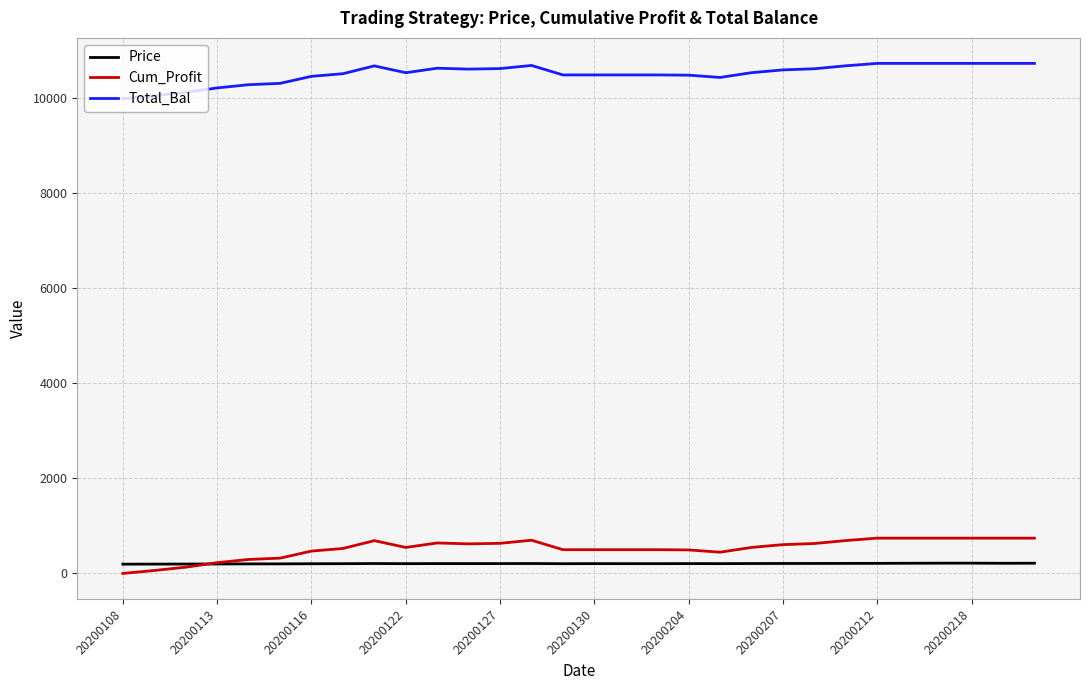

True or false: Total_Bal and Price cross at least once.

False